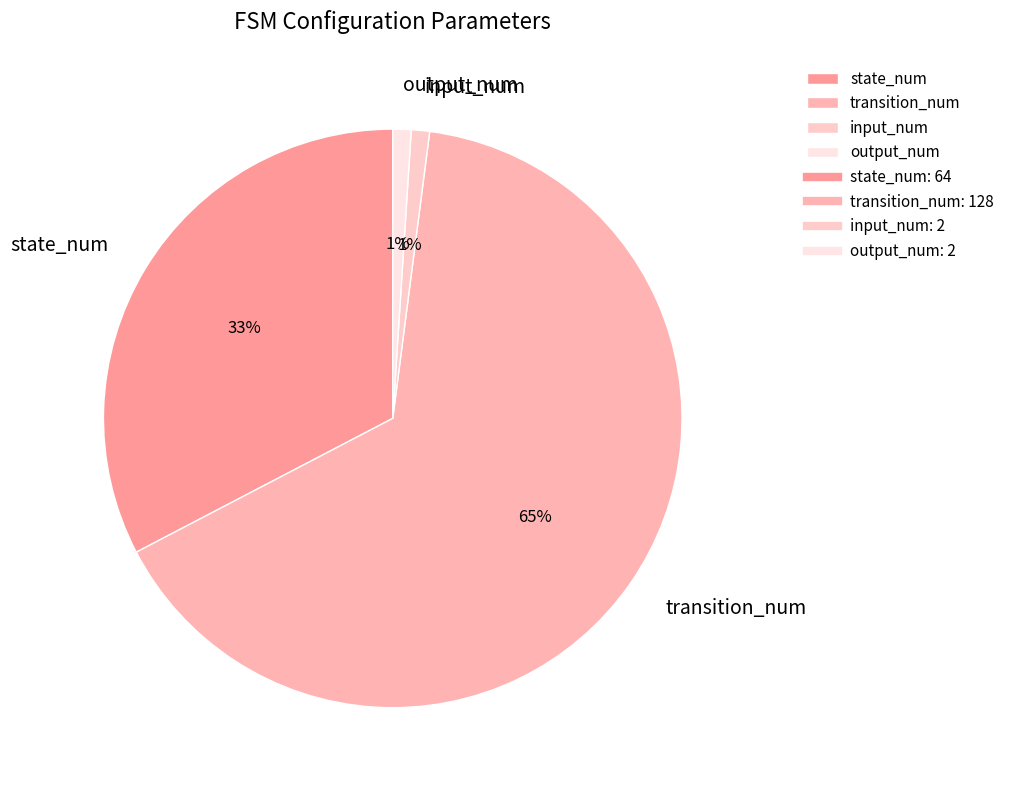

Is the sum of input_num and state_num greater than half?

No